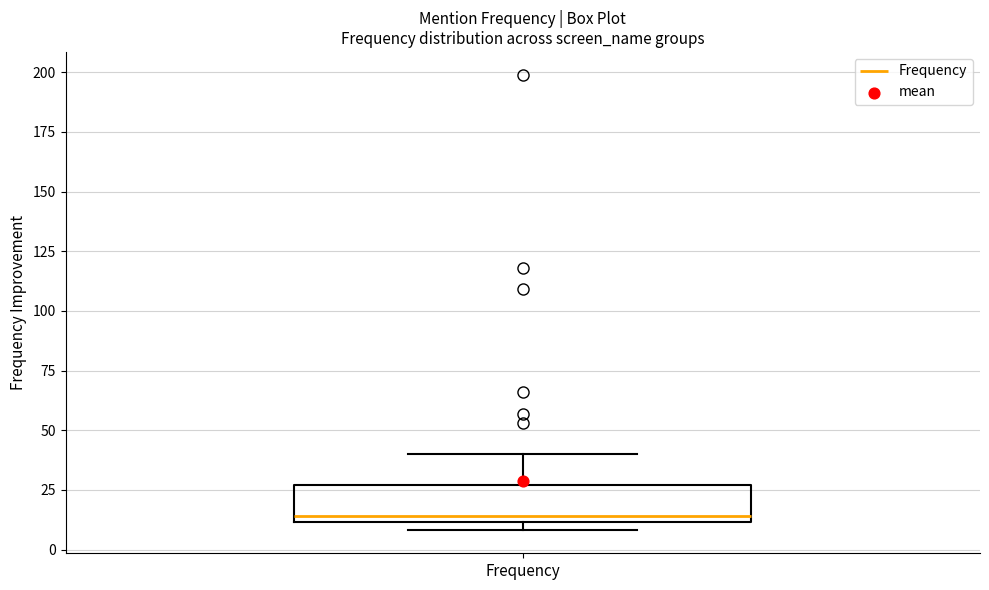

Read this box plot against the y-axis: the position of the median line, the range covered by the box, and the ends of both whiskers. The values are not printed on the chart, so give them approximately, as read against the axis.

median 15, box 10 to 25, whiskers 10 (just below the box's lower edge) to 40